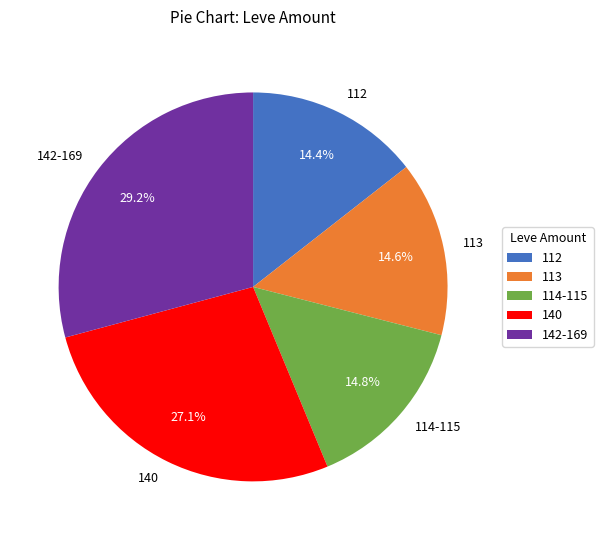

What is the largest slice in the pie chart?

142-169